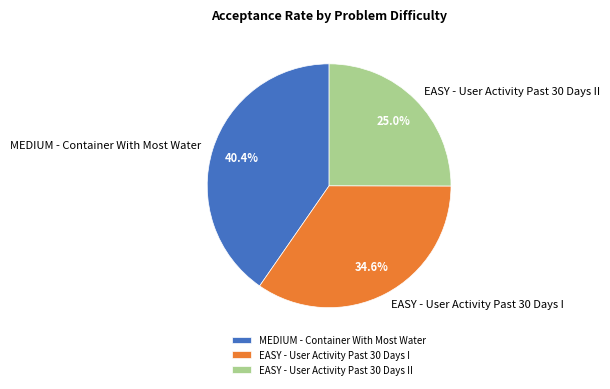

Does EASY - User Activity Past 30 Days II represent more than half of the total?

No